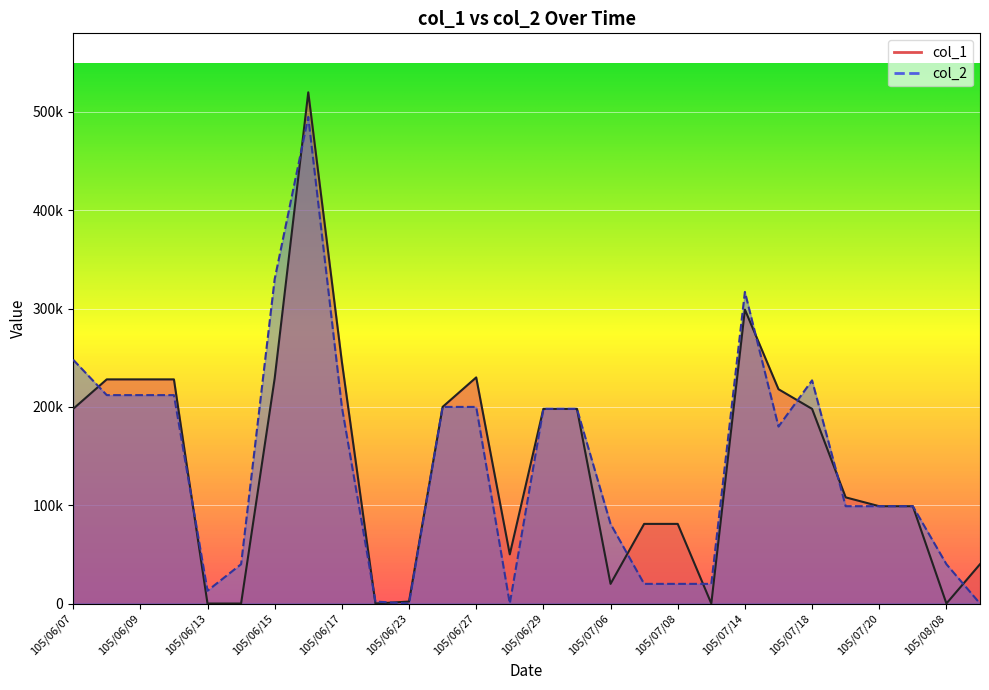

Which series has the largest total across all categories?

col_1